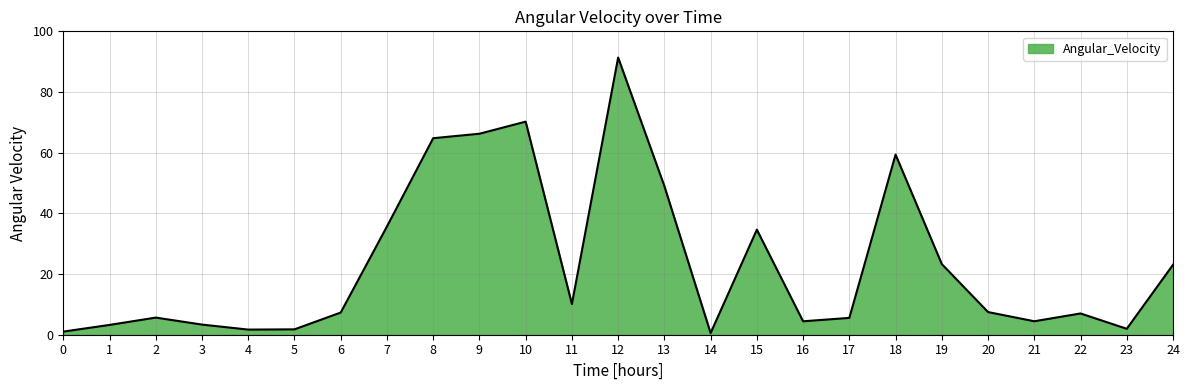

Does the chart display data point markers on the line(s)?

No